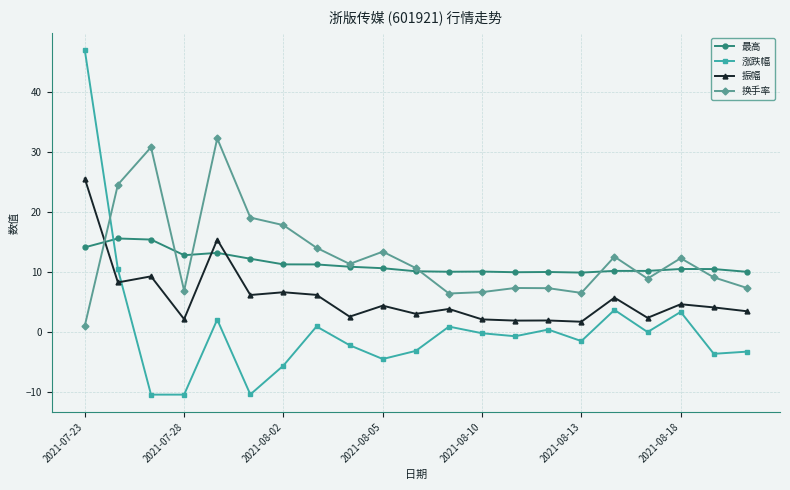

Which series ends up on top after the final intersection of 最高 and 振幅?

最高